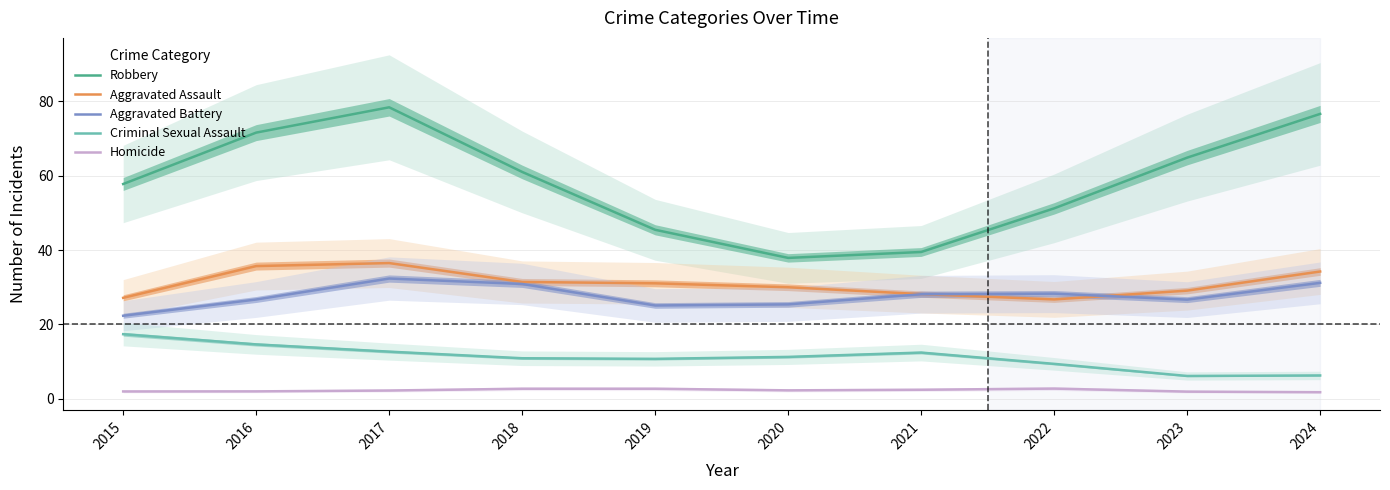

True or false: Criminal Sexual Assault has more than 1 interior local peaks.

False